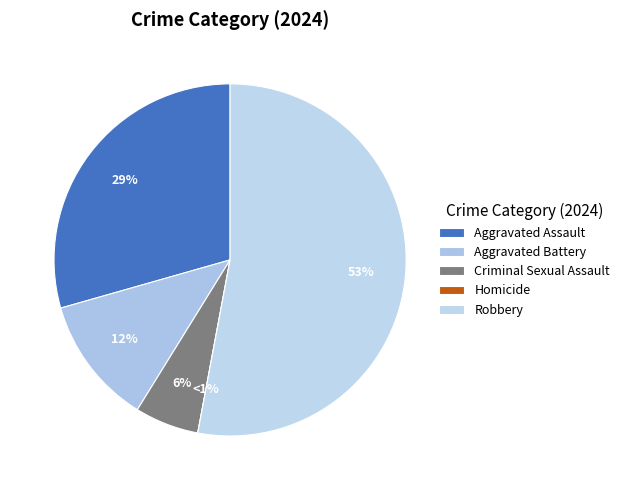

The Robbery slice represents 53% of the pie. True or false?

True